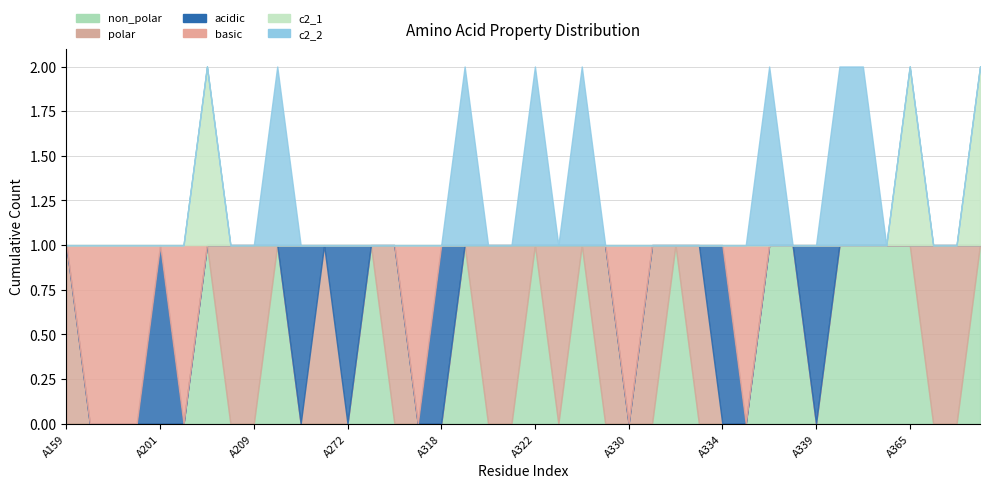

Reading left to right, list all the values displayed in this chart.

non_polar: A159=0	A160=0	A164=0	A200=0	A201=0	A204=0	A207=1	A208=0	A209=0	A229=1	A230=0	A271=0	A272=0	A273=1	A274=0	A315=0	A318=0	A319=1	A320=0	A321=0	A322=1	A323=0	A328=1	A329=0	A330=0	A331=0	A332=1	A333=0	A334=0	A335=0	A336=1	A337=1	A339=0	A340=1	A356=1	A357=1	A365=1	A368=0	A369=0	A371=1
polar: A159=1	A160=0	A164=0	A200=0	A201=0	A204=0	A207=0	A208=1	A209=1	A229=0	A230=0	A271=1	A272=0	A273=0	A274=1	A315=0	A318=0	A319=0	A320=1	A321=1	A322=0	A323=1	A328=0	A329=1	A330=0	A331=1	A332=0	A333=1	A334=0	A335=0	A336=0	A337=0	A339=0	A340=0	A356=0	A357=0	A365=0	A368=1	A369=1	A371=0
acidic: A159=0	A160=0	A164=0	A200=0	A201=1	A204=0	A207=0	A208=0	A209=0	A229=0	A230=1	A271=0	A272=1	A273=0	A274=0	A315=0	A318=1	A319=0	A320=0	A321=0	A322=0	A323=0	A328=0	A329=0	A330=0	A331=0	A332=0	A333=0	A334=1	A335=0	A336=0	A337=0	A339=1	A340=0	A356=0	A357=0	A365=0	A368=0	A369=0	A371=0
basic: A159=0	A160=1	A164=1	A200=1	A201=0	A204=1	A207=0	A208=0	A209=0	A229=0	A230=0	A271=0	A272=0	A273=0	A274=0	A315=1	A318=0	A319=0	A320=0	A321=0	A322=0	A323=0	A328=0	A329=0	A330=1	A331=0	A332=0	A333=0	A334=0	A335=1	A336=0	A337=0	A339=0	A340=0	A356=0	A357=0	A365=0	A368=0	A369=0	A371=0
c2_1: A159=0	A160=0	A164=0	A200=0	A201=0	A204=0	A207=1	A208=0	A209=0	A229=0	A230=0	A271=0	A272=0	A273=0	A274=0	A315=0	A318=0	A319=0	A320=0	A321=0	A322=0	A323=0	A328=0	A329=0	A330=0	A331=0	A332=0	A333=0	A334=0	A335=0	A336=0	A337=0	A339=0	A340=0	A356=0	A357=0	A365=1	A368=0	A369=0	A371=1
c2_2: A159=0	A160=0	A164=0	A200=0	A201=0	A204=0	A207=0	A208=0	A209=0	A229=1	A230=0	A271=0	A272=0	A273=0	A274=0	A315=0	A318=0	A319=1	A320=0	A321=0	A322=1	A323=0	A328=1	A329=0	A330=0	A331=0	A332=0	A333=0	A334=0	A335=0	A336=1	A337=0	A339=0	A340=1	A356=1	A357=0	A365=0	A368=0	A369=0	A371=0